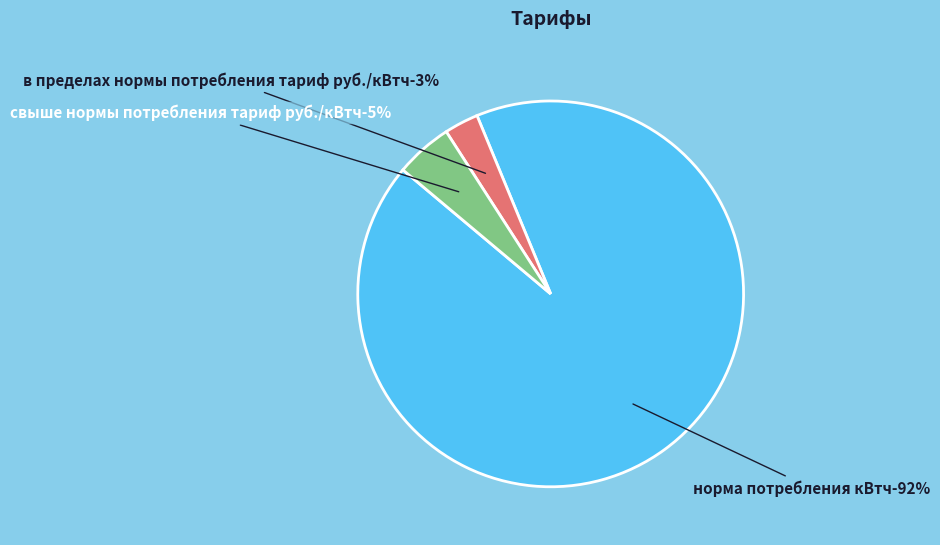

Combined, do свыше нормы потребления тариф руб./кВтч and норма потребления кВтч account for over 50%?

Yes